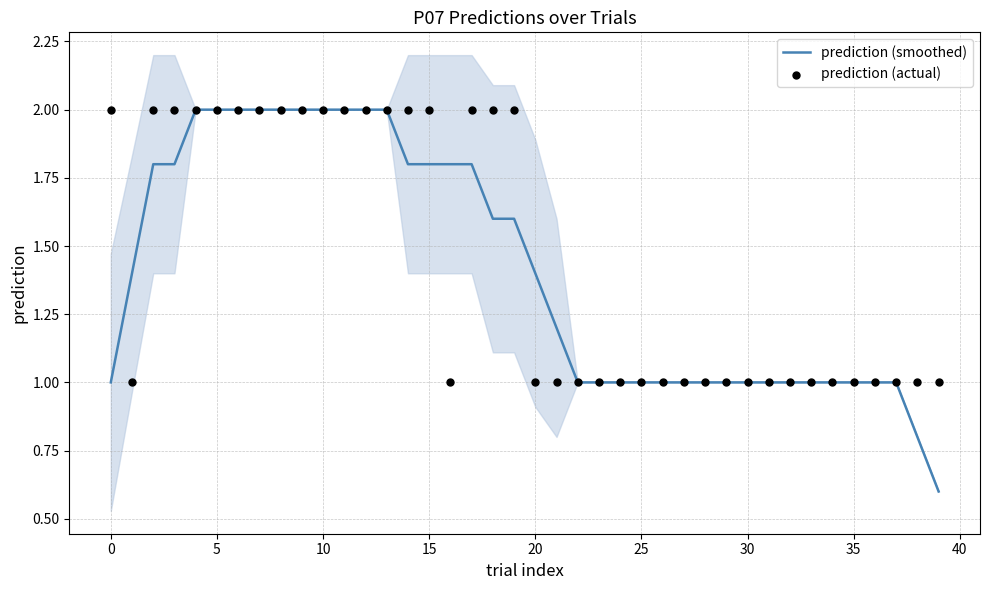

Which series reaches the minimum Y coordinate?

prediction (smoothed)